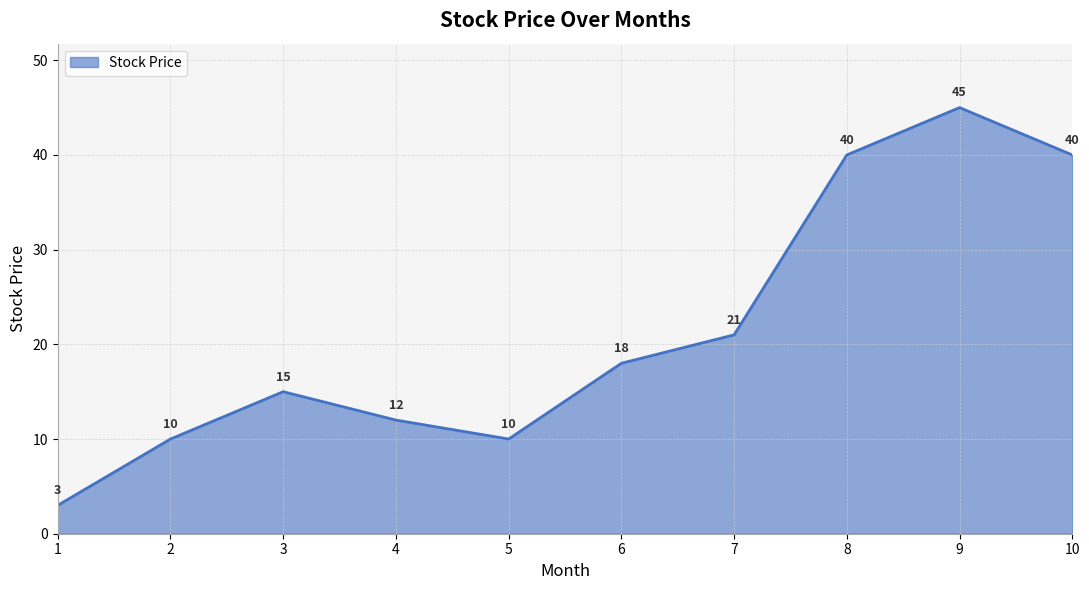

What is the change in value from 2 to 4?

+2